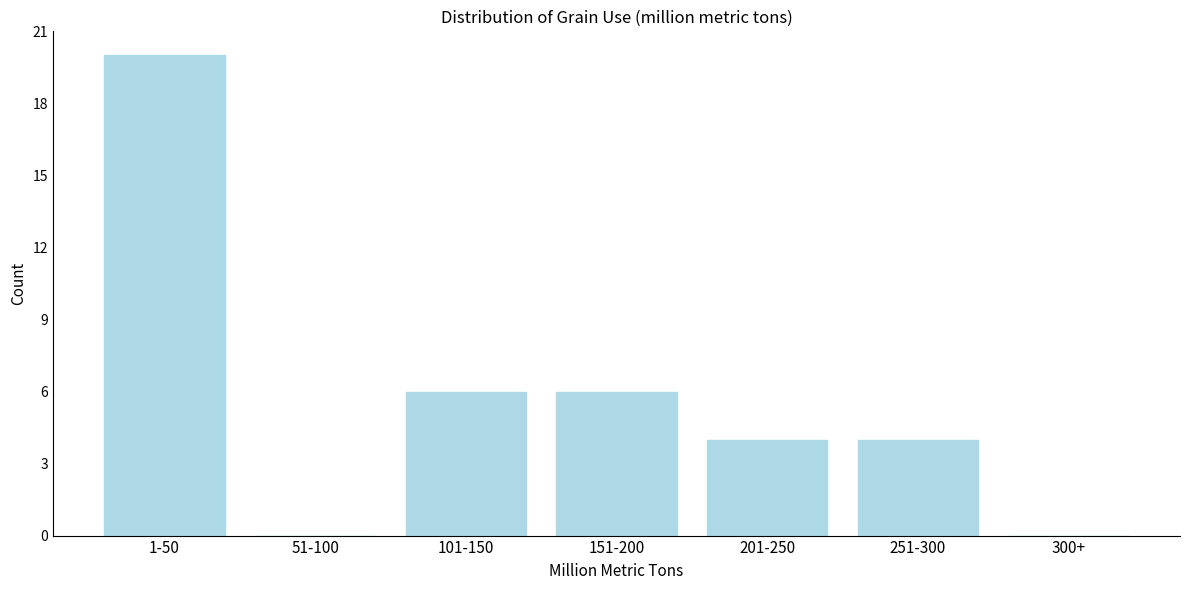

Reading left to right, what are all the values shown in this chart?

1-50=20	51-100=0	101-150=6	151-200=6	201-250=4	251-300=4	300+=0